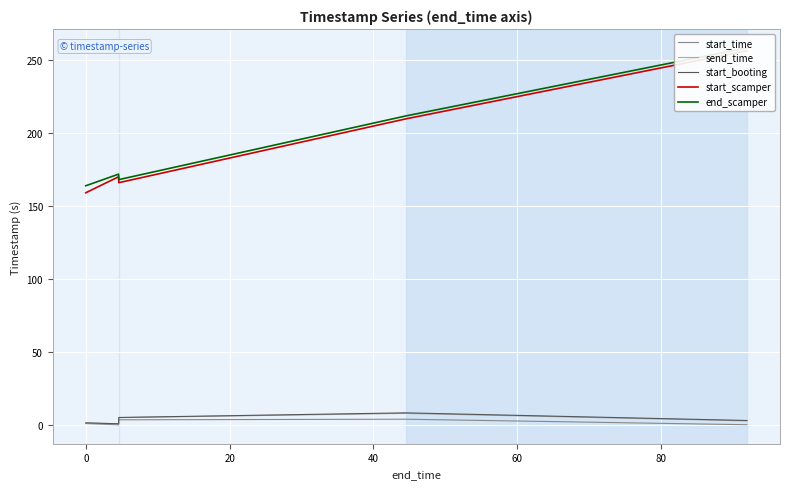

What is the maximum value for send_time?

7.9